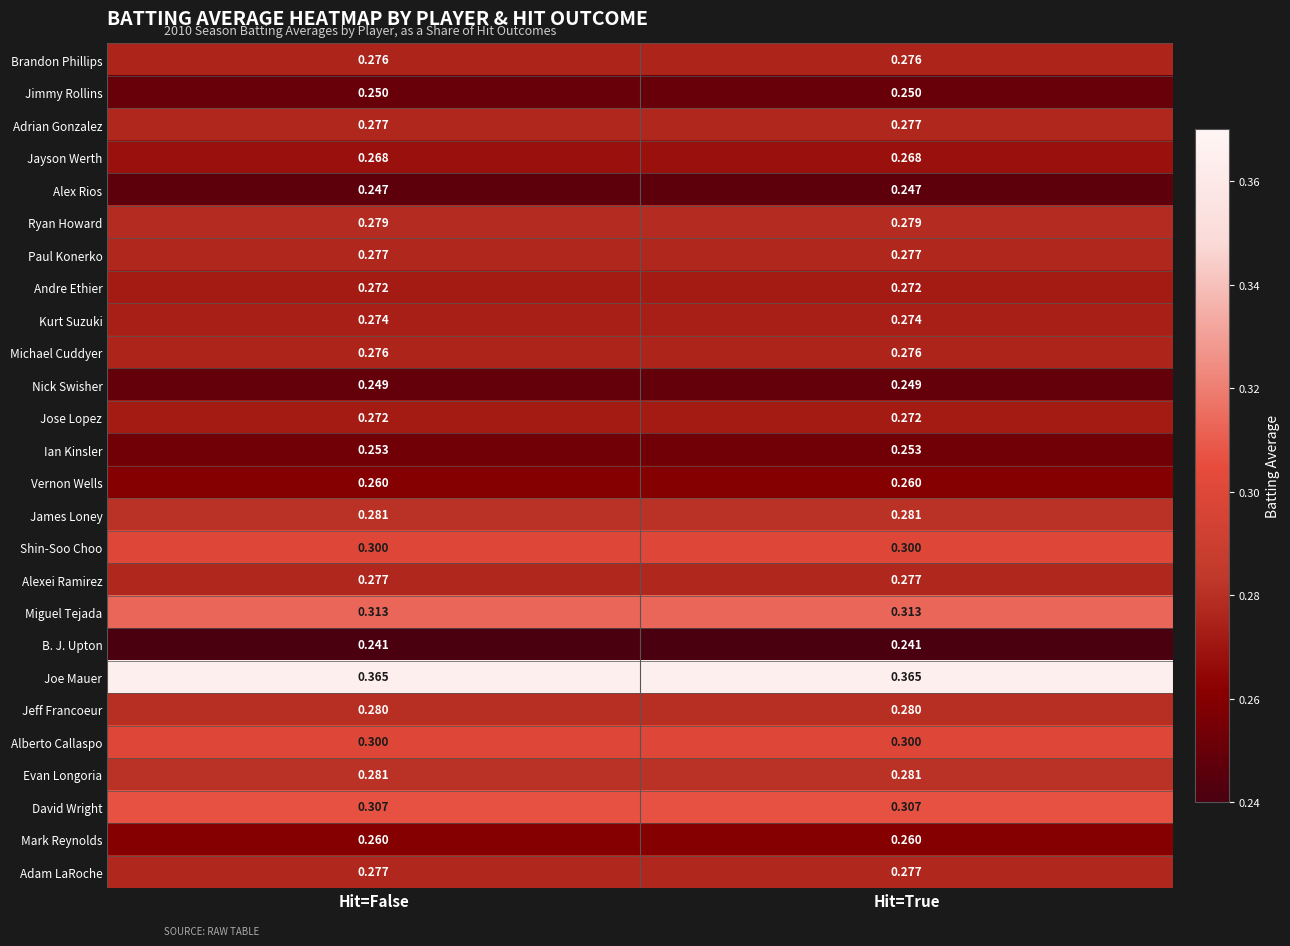

Which series has the largest total across all categories?

Joe Mauer